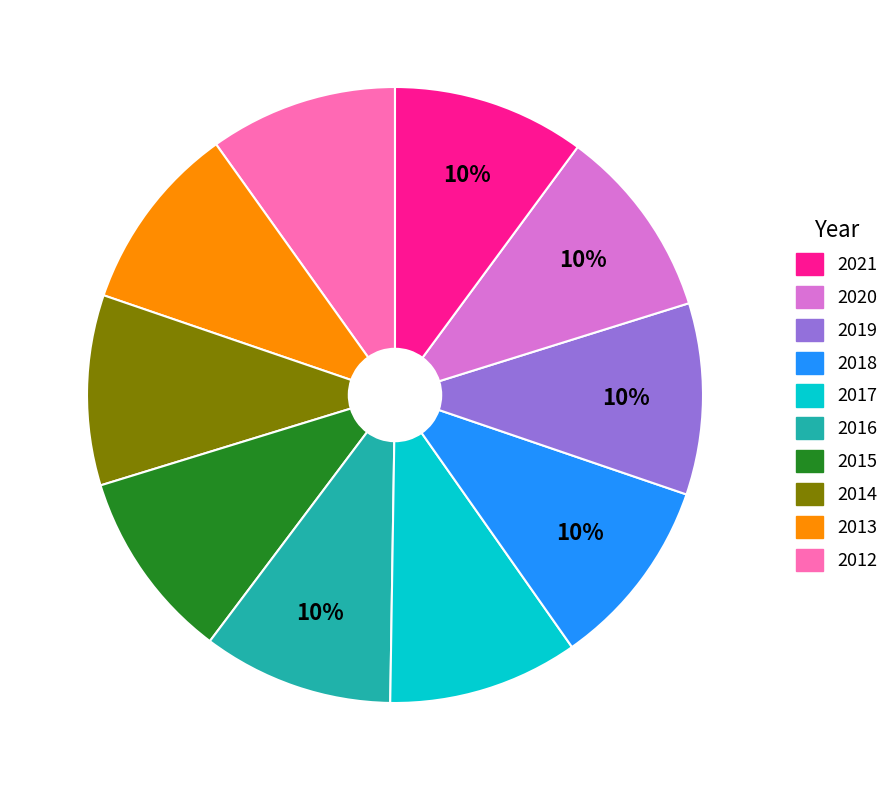

To the nearest percent, what is the average slice percentage?

10%